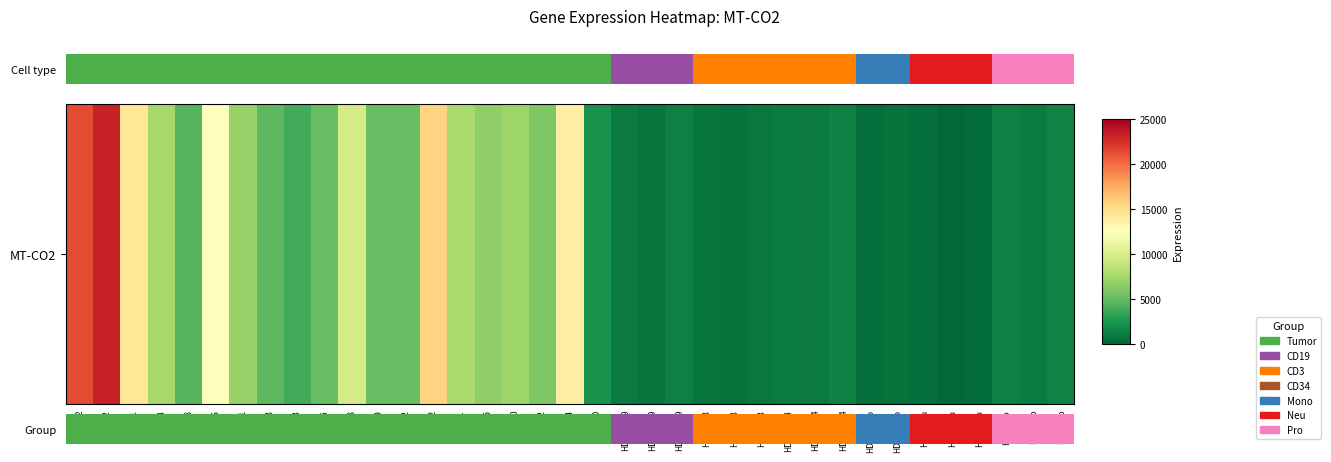

True or false: the data shows 3400.8 at 434640.

False